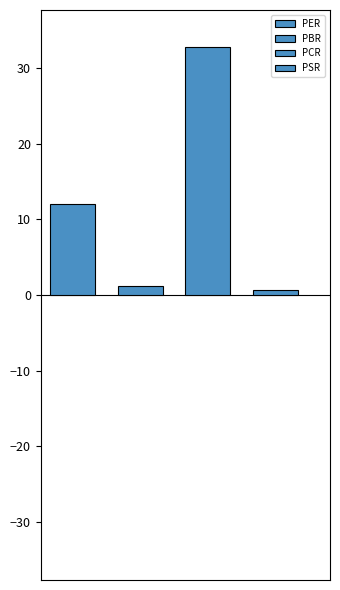

What is the minimum value shown in the chart?

0.7